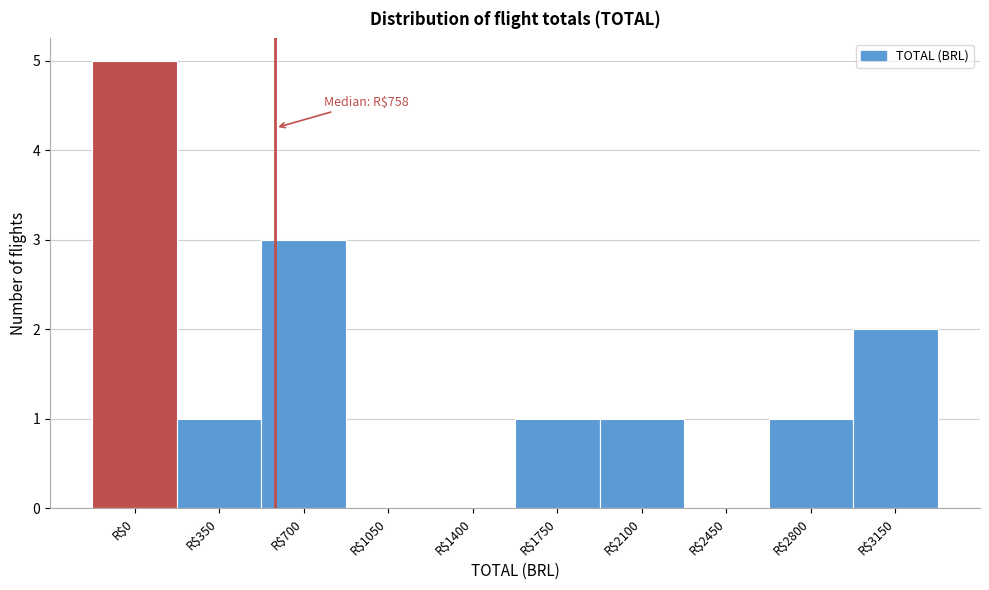

Which category has the highest value across all series?

R$0